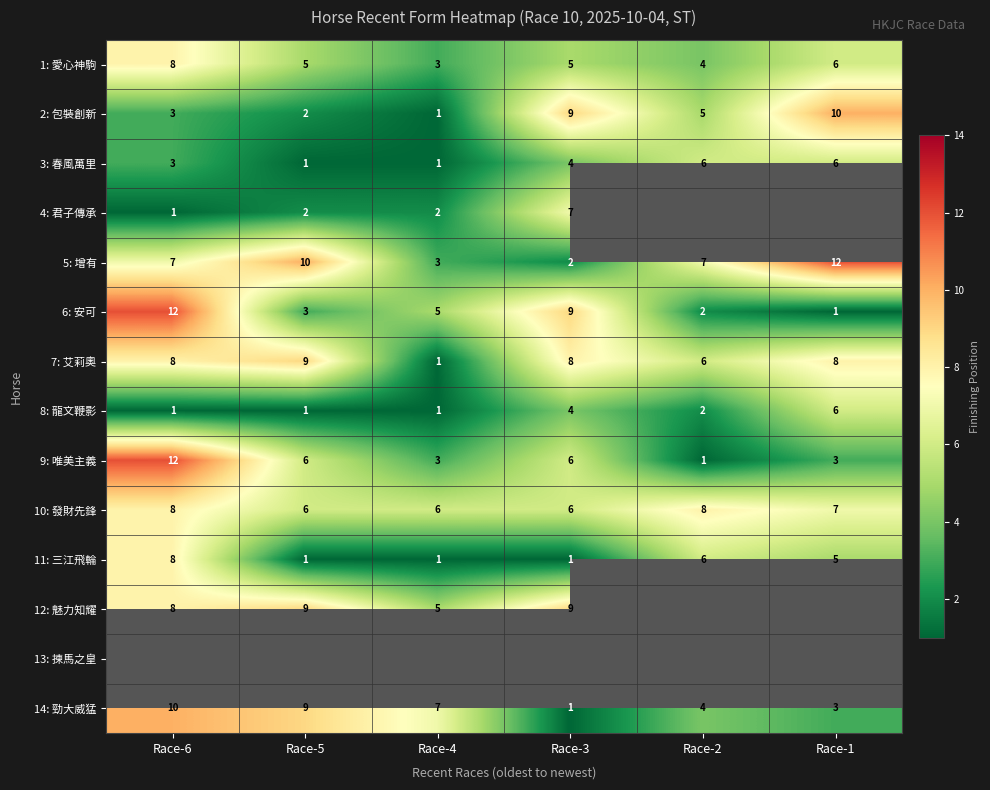

What is the highest value of the 8: 龍文鞭影 series?

6